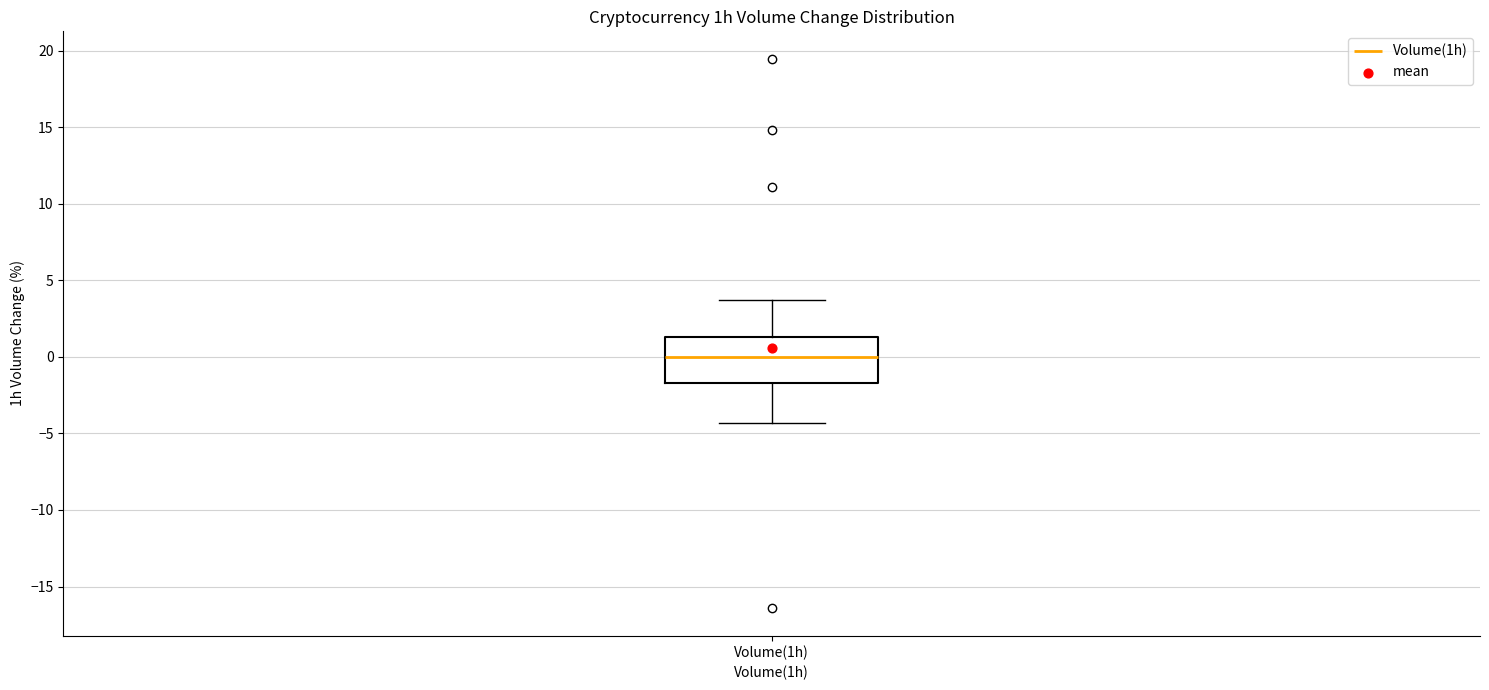

Read this box plot against the y-axis: the position of the median line, the range covered by the box, and the ends of both whiskers. The values are not printed on the chart, so give them approximately, as read against the axis.

median 0.0, box -1.5 to 1.5, whiskers -4.5 to 3.5